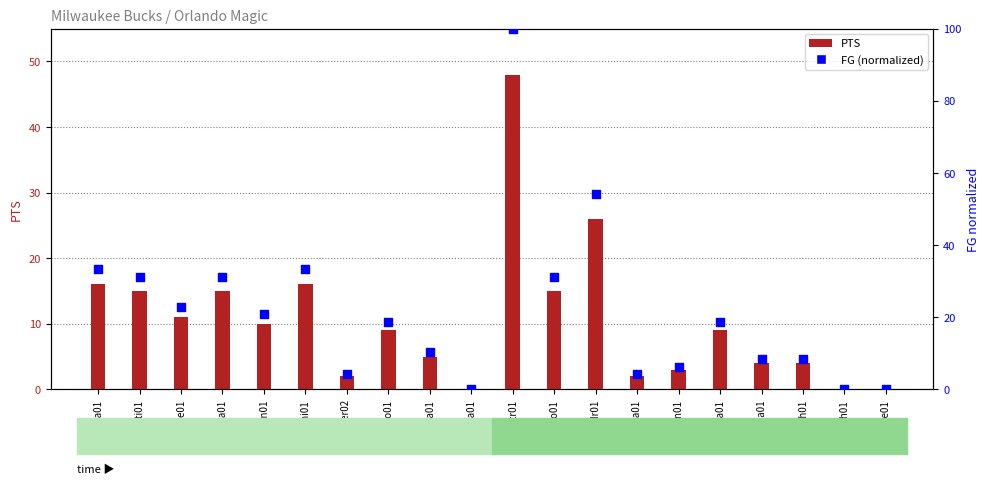

Which series contains the lowest Y value?

PTS